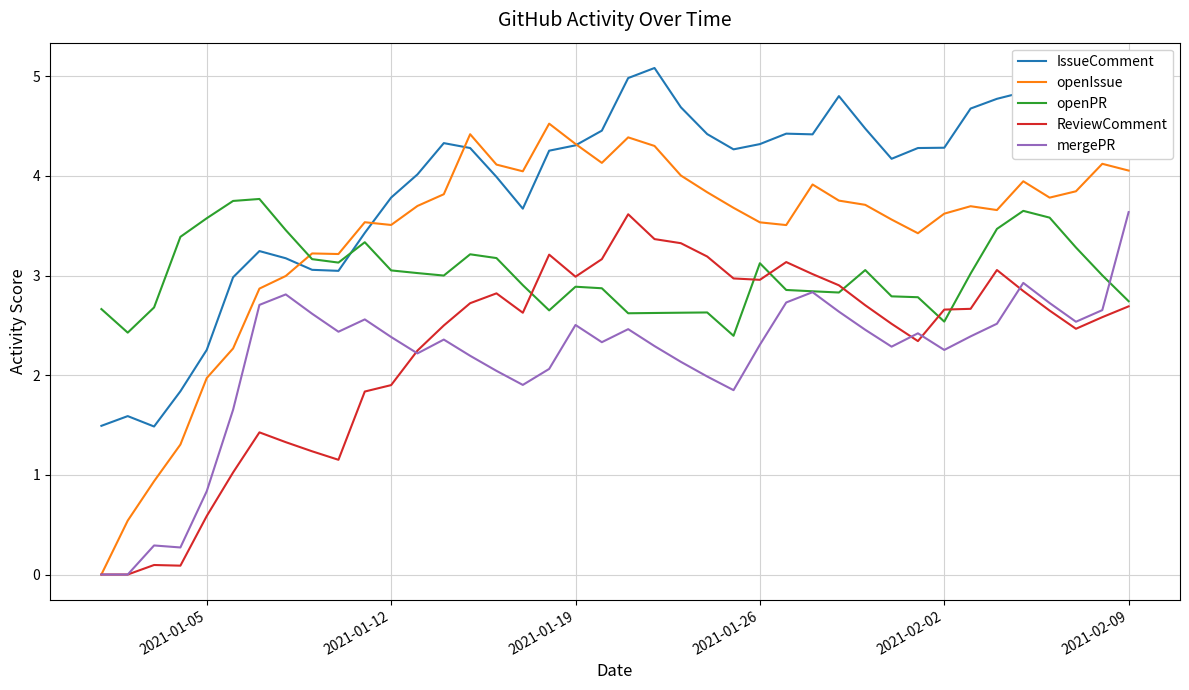

Which series has the largest total across all categories?

IssueComment